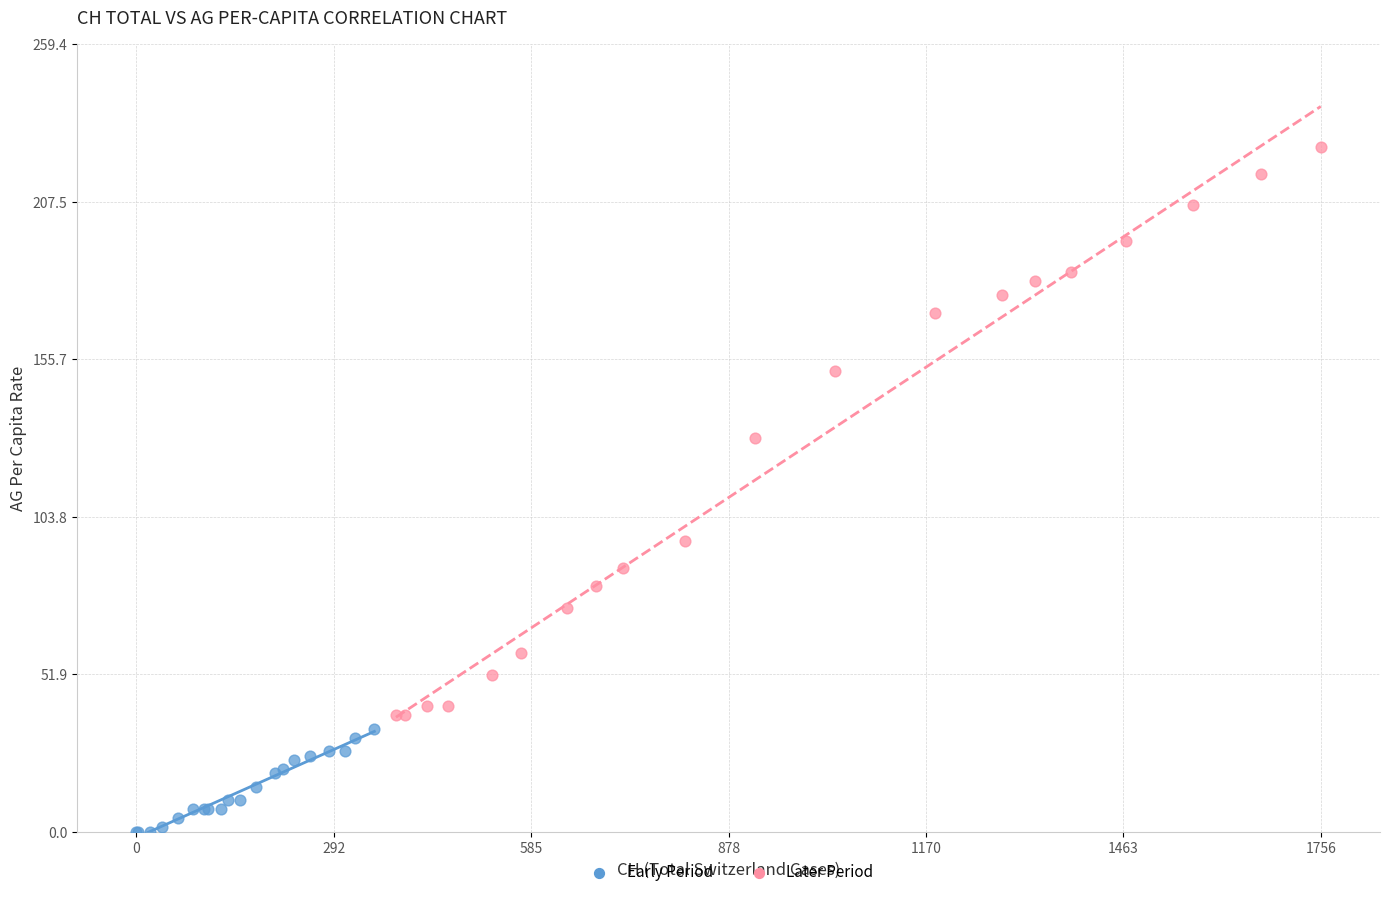

Which series has the largest Y range (max minus min)?

Later Period